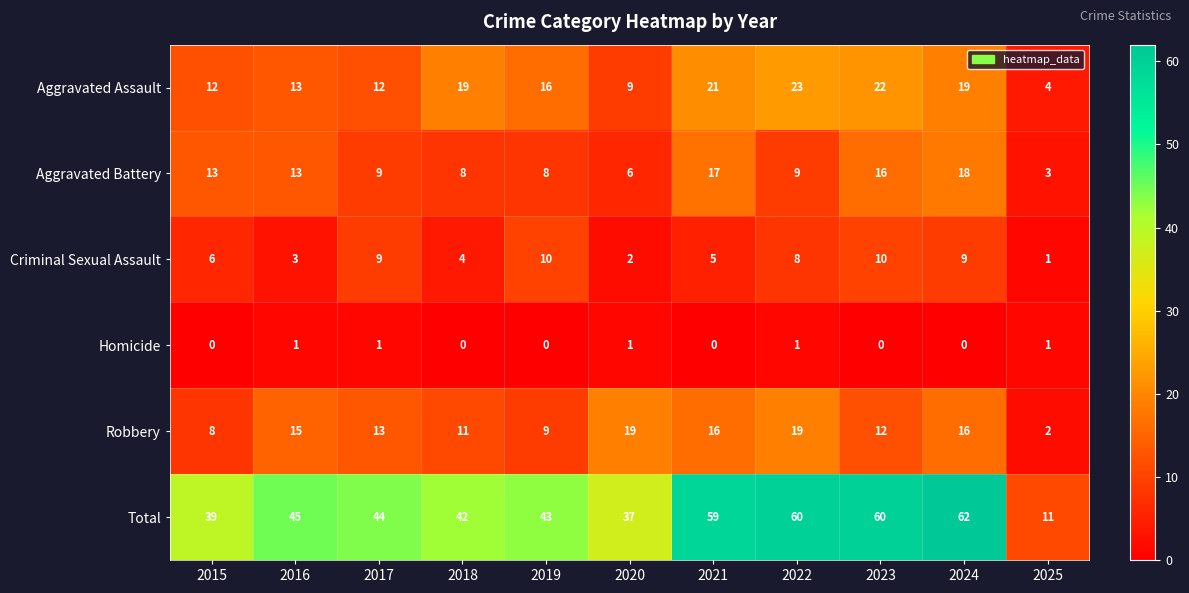

Is it true that Total equals 39 at 2015?

True